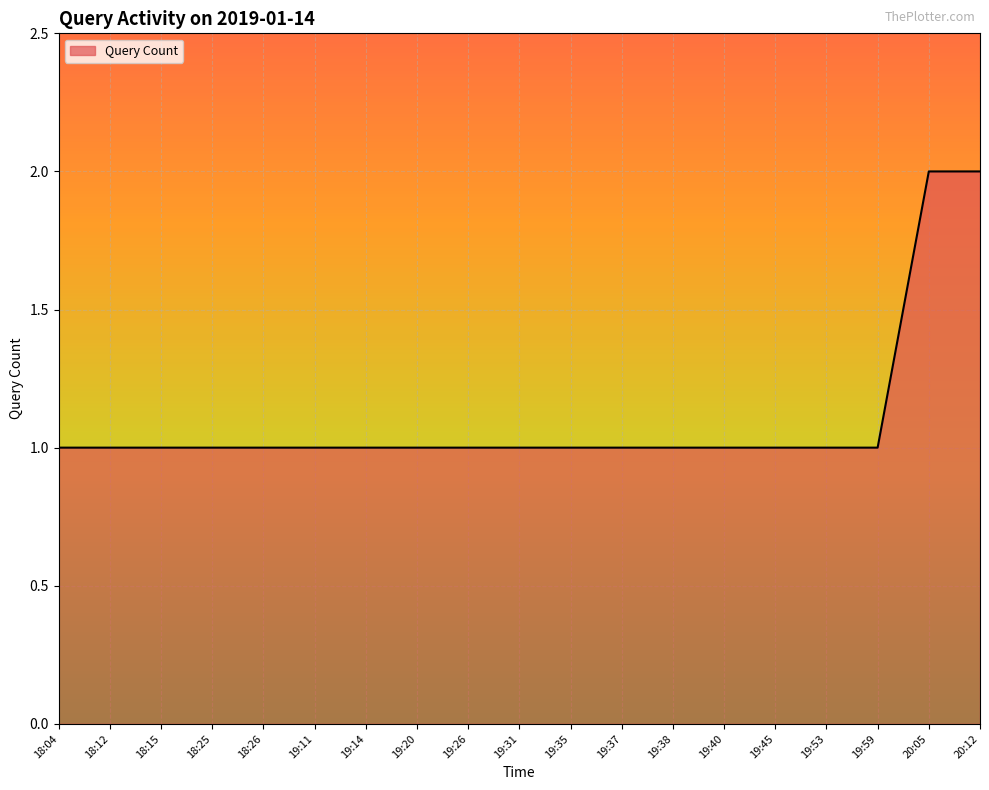

What position from the left is 20:12?

19